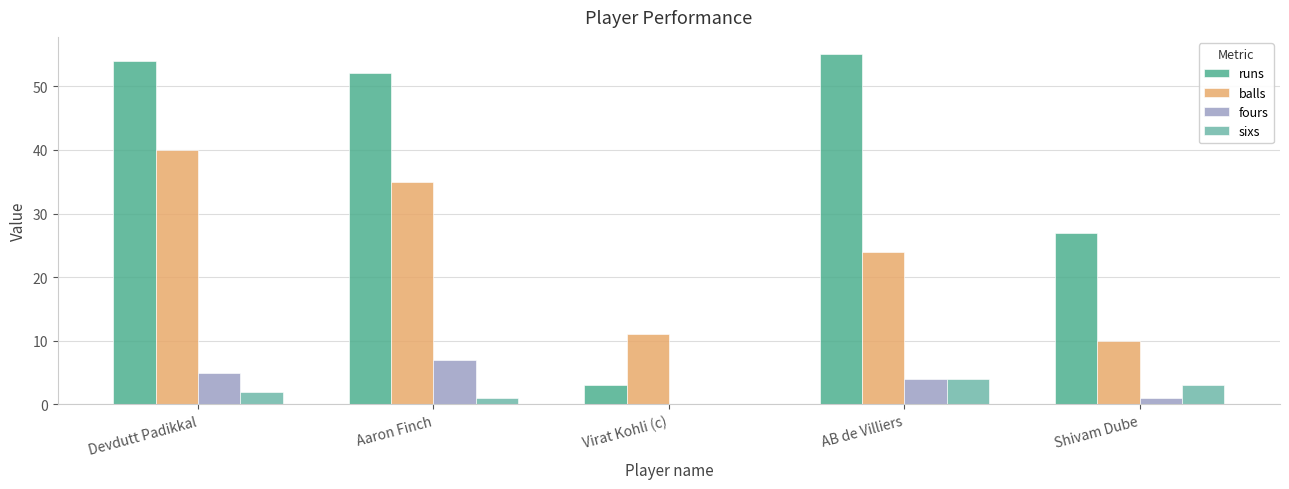

Which series changed the most between Aaron Finch and AB de Villiers?

balls